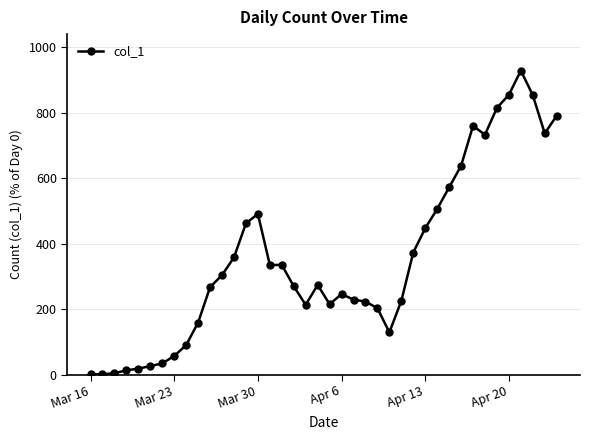

True or false: there are more than 0 points higher than both neighbors.

True